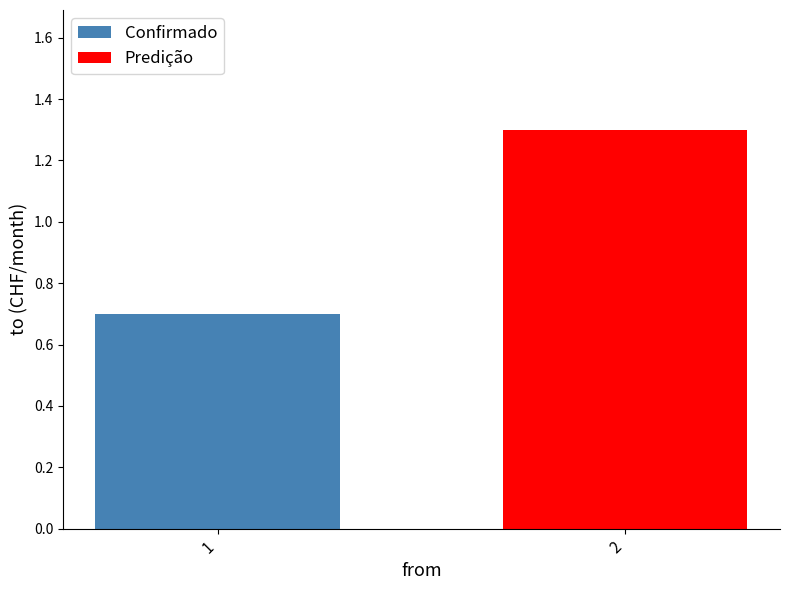

Which series has the largest range (max minus min)?

Confirmado